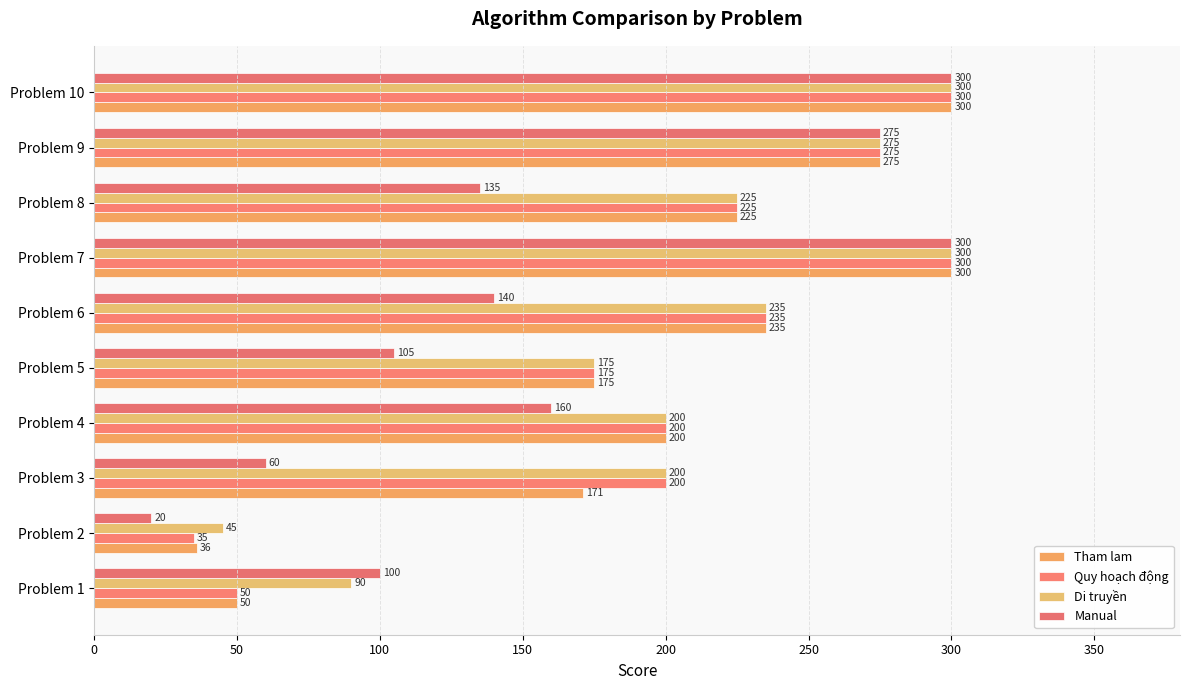

How many data points does each series have?

10